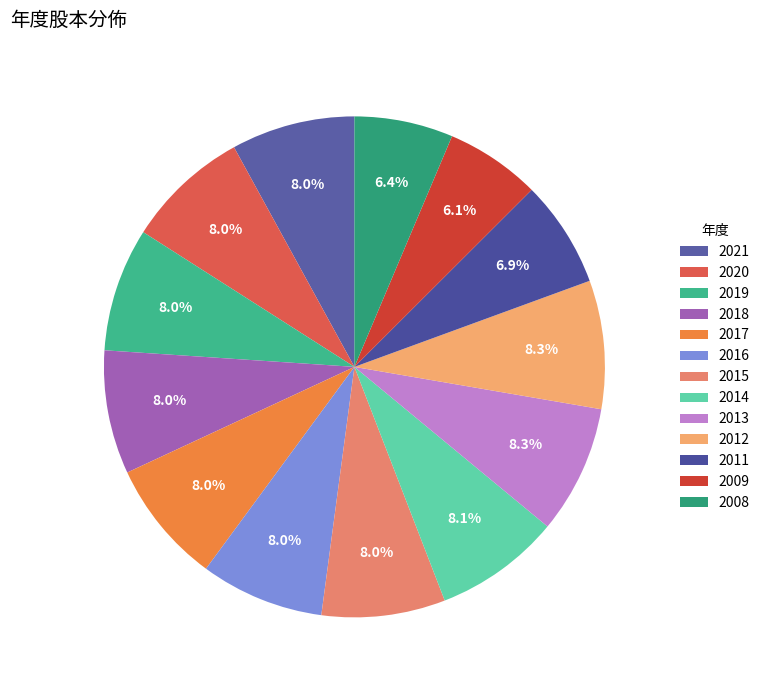

To the nearest percent, what portion does 2015 represent?

8%